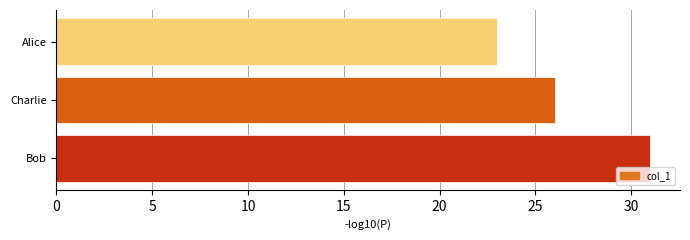

Which category has the lowest value across all series?

Alice